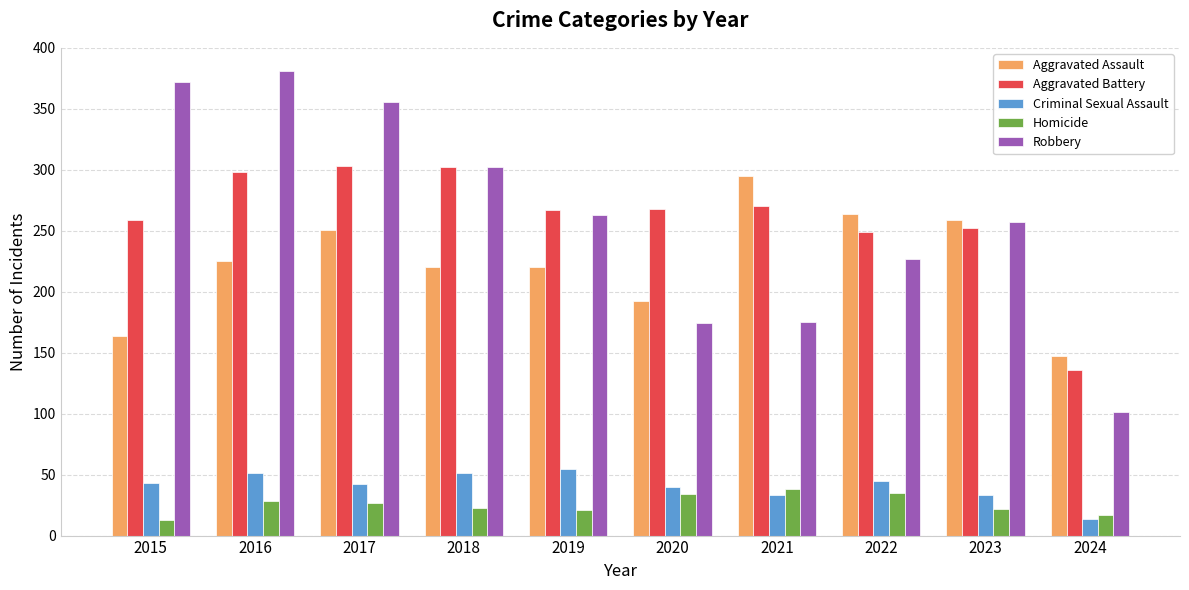

Is it true that Criminal Sexual Assault equals 62 at 2015?

False